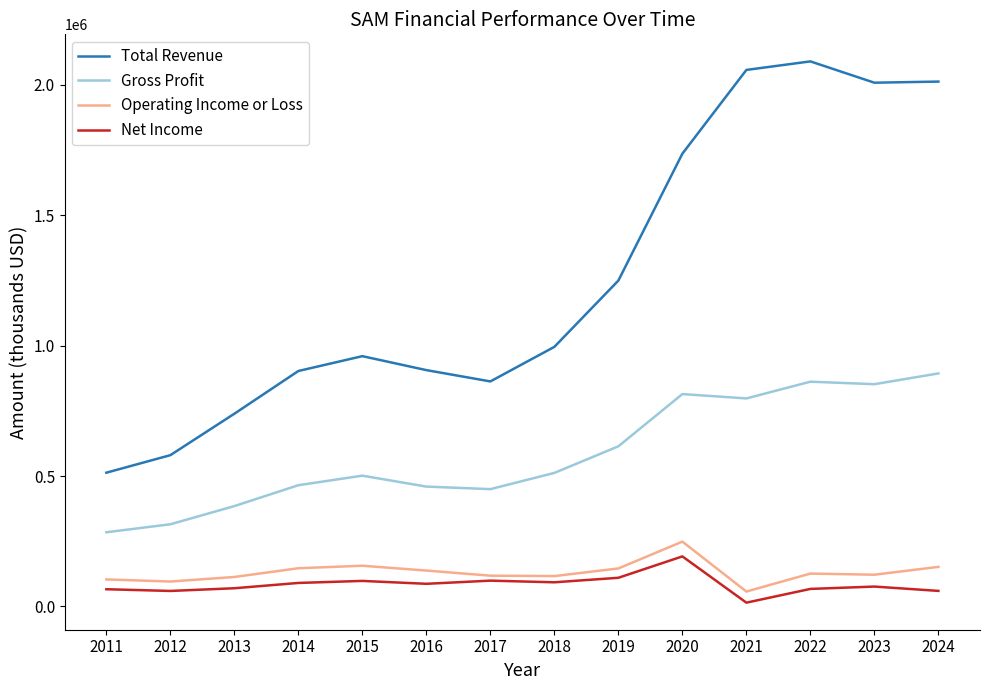

Read the Gross Profit value at 2013, to the nearest 50.

384900